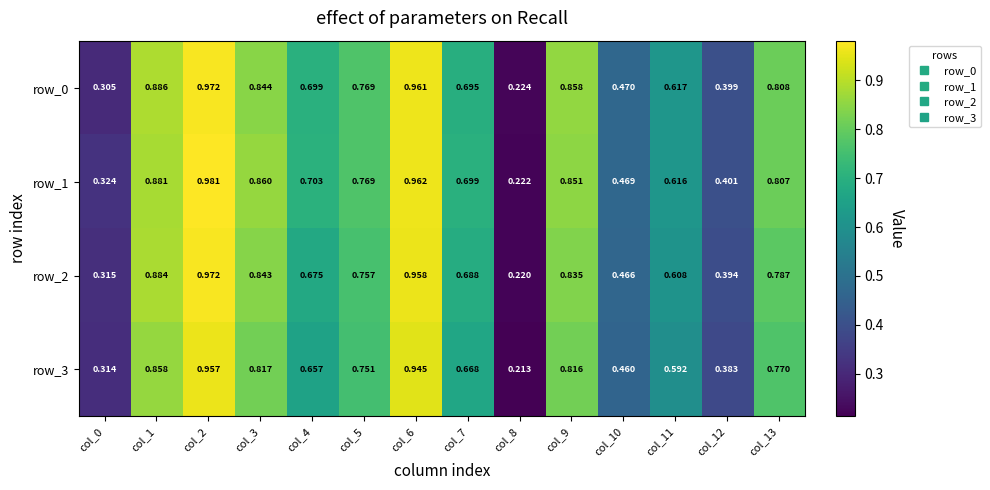

How many data points does each series have?

14